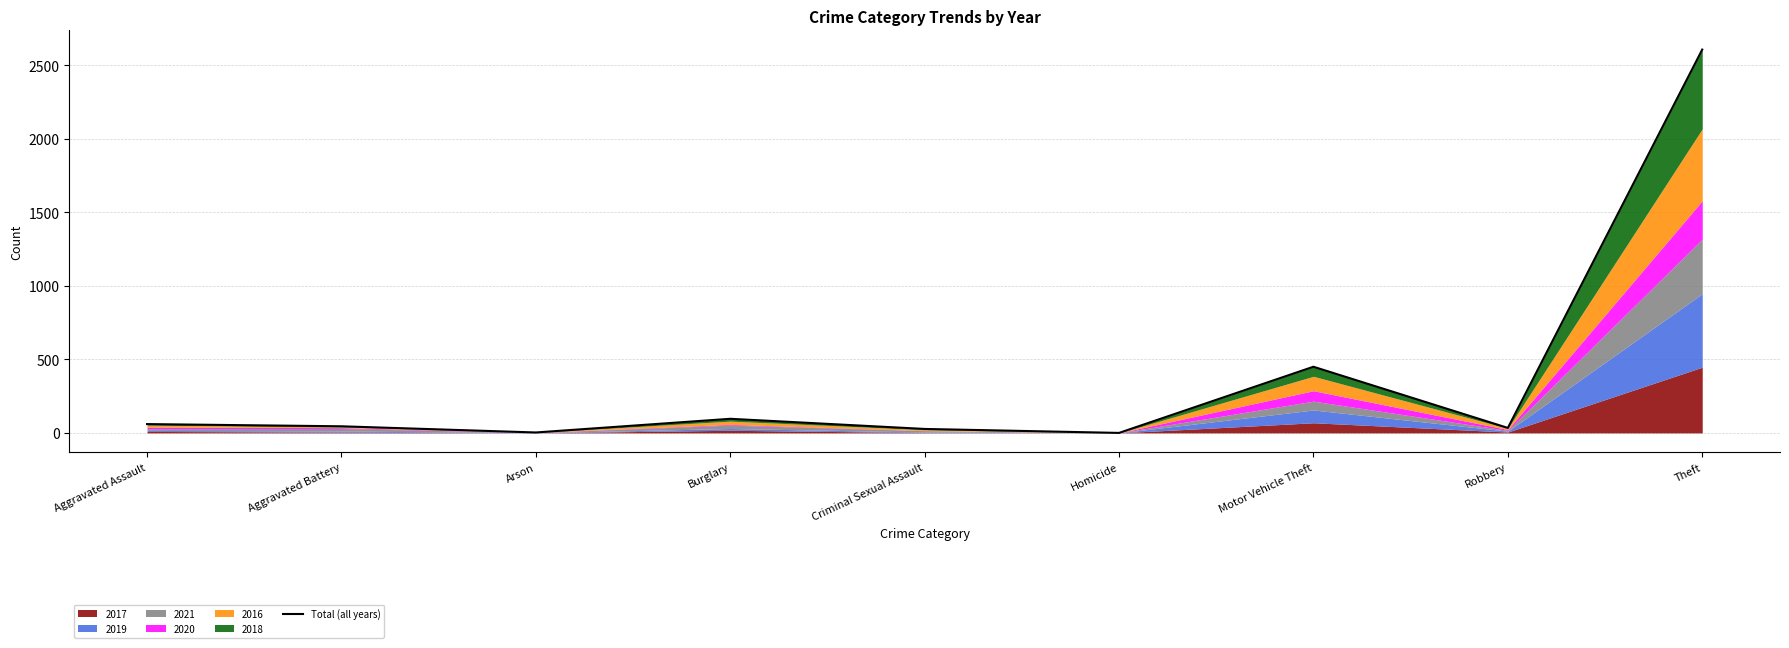

What is the value of the 9th point from the left?

2607